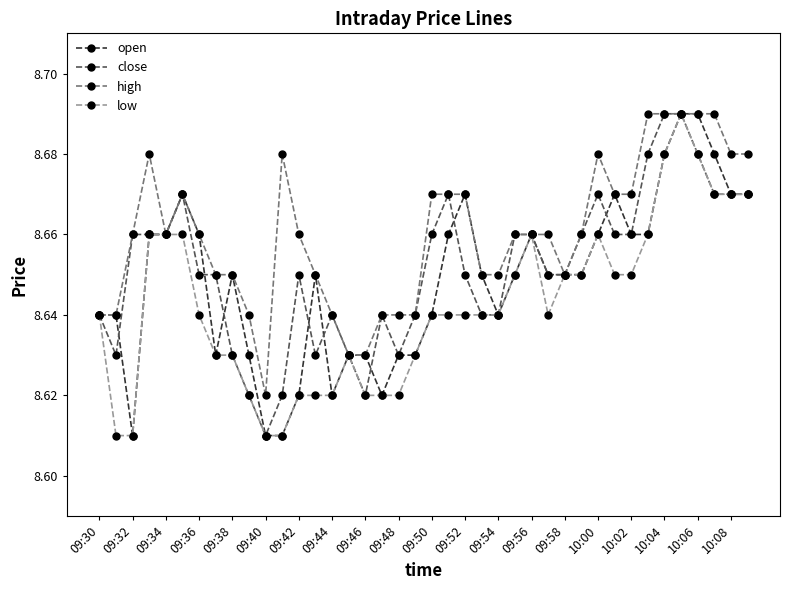

What are all the series names shown in the legend?

open, close, high, low